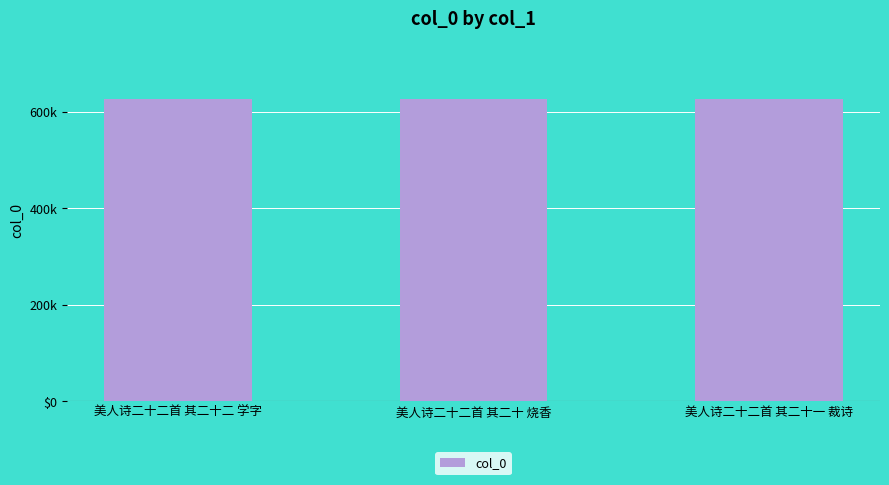

Are the bars grouped side by side (vs. stacked)?

No